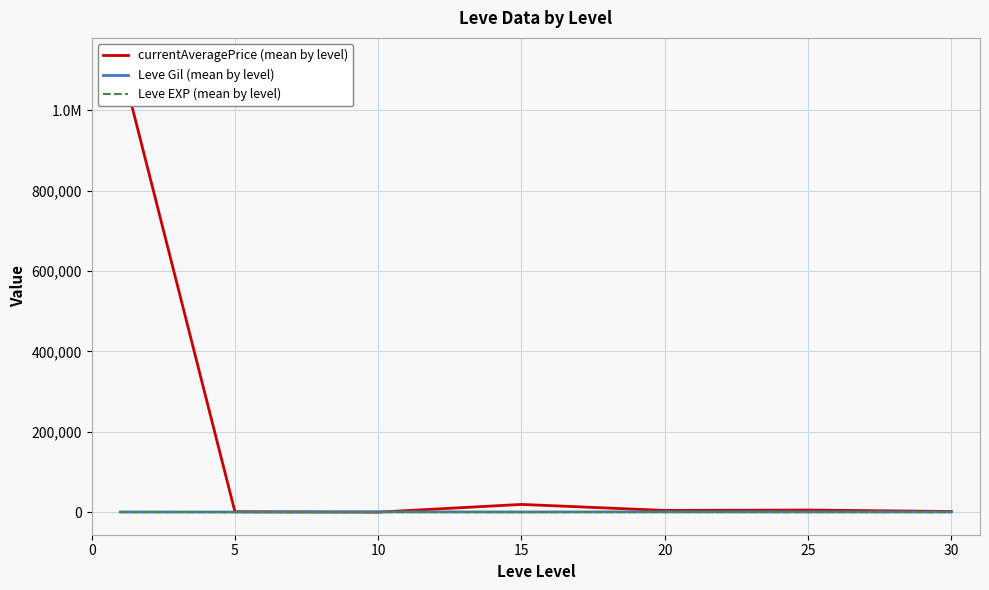

Where is the first local minimum for currentAveragePrice (mean by level)?

10